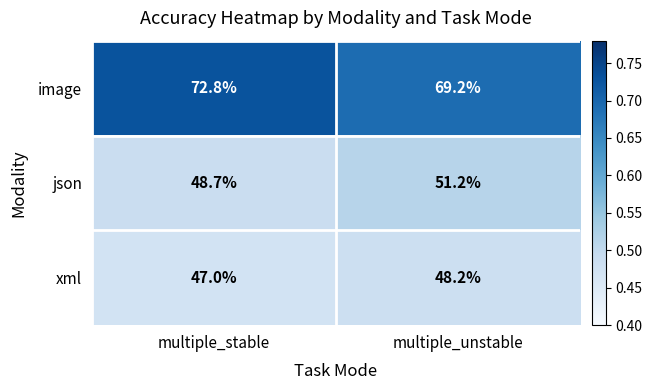

Is it true that json equals 51.2 at multiple_unstable?

True